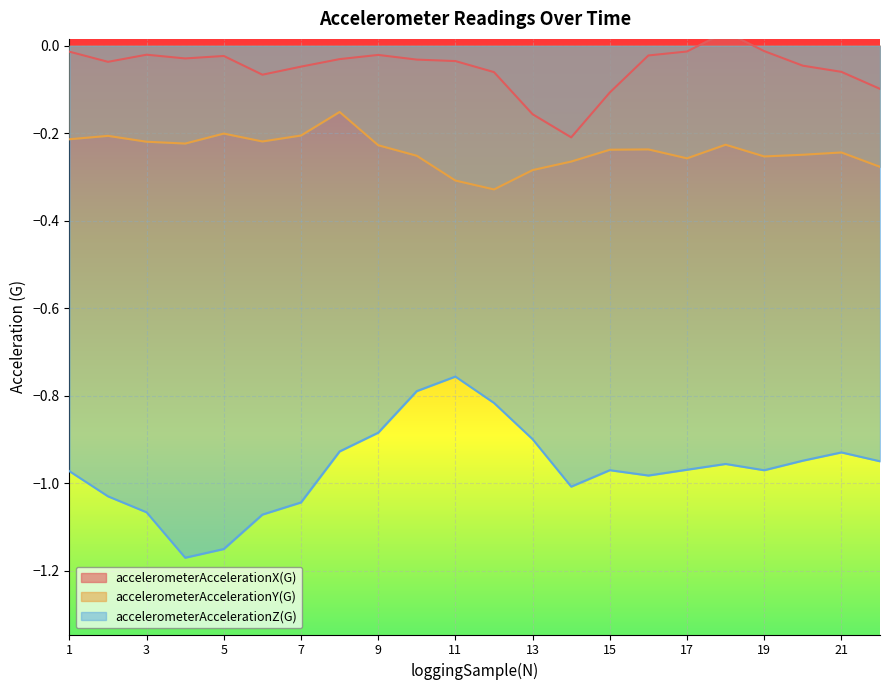

Which series has the largest total across all categories?

accelerometerAccelerationX(G)